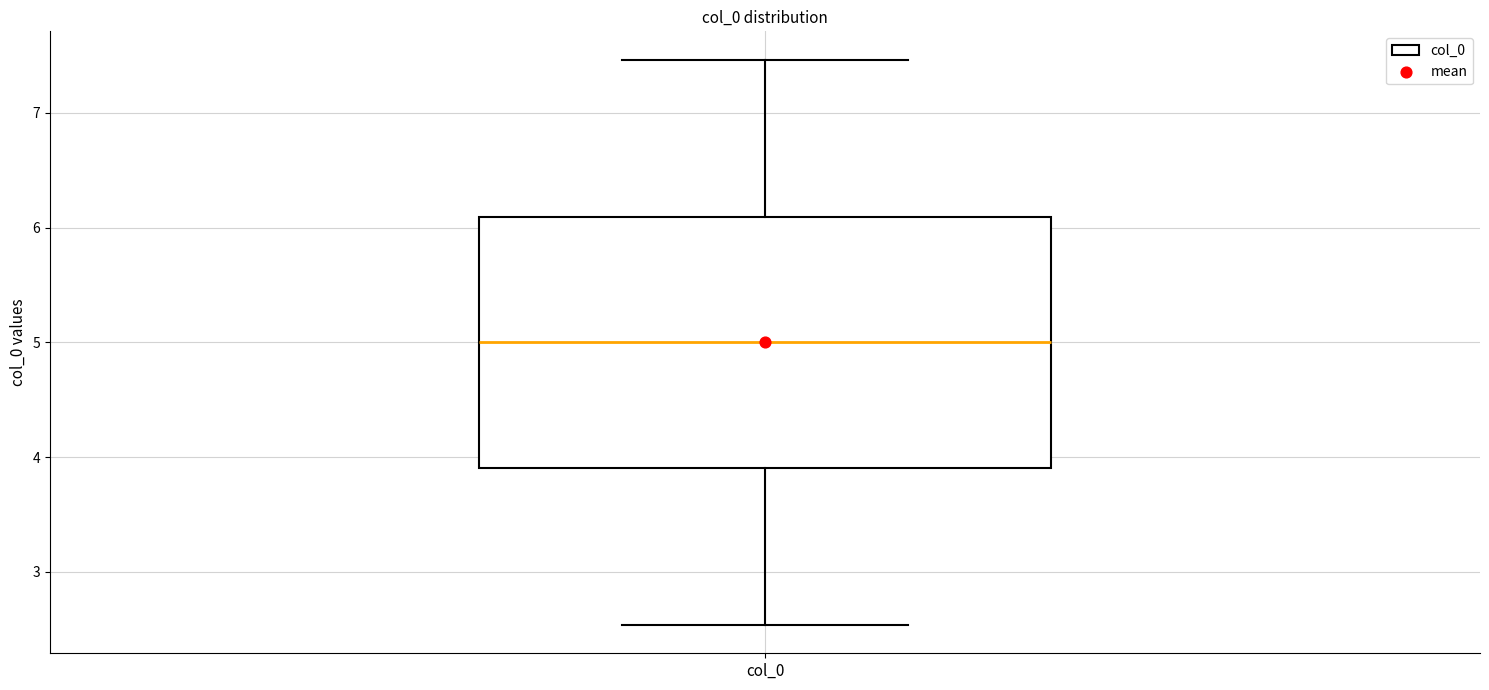

Where is the upper edge of the box for col_0 on the y-axis? The values are not printed on the chart, so give them approximately, as read against the axis.

6.1